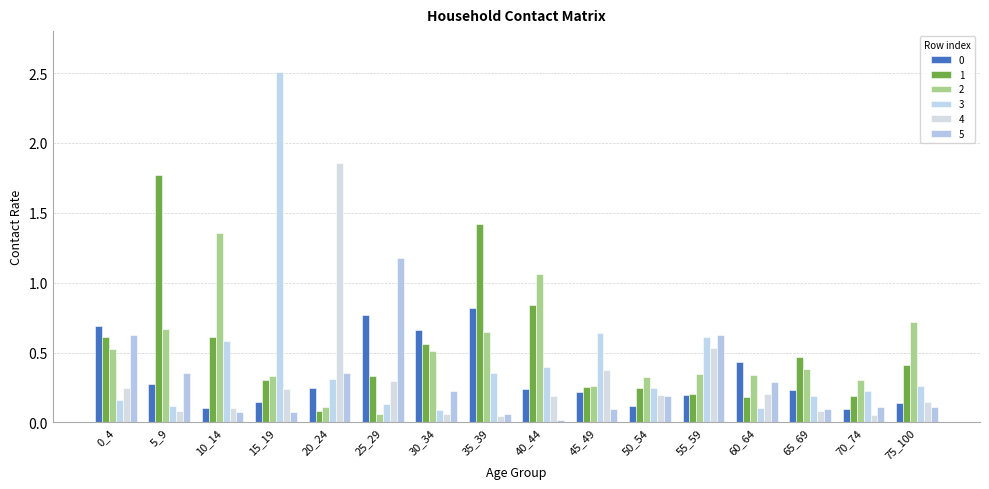

Rank the categories by 5 value from lowest to highest.

40_44, 35_39, 10_14, 15_19, 45_49, 65_69, 75_100, 70_74, 50_54, 30_34, 60_64, 5_9, 20_24, 55_59, 0_4, 25_29